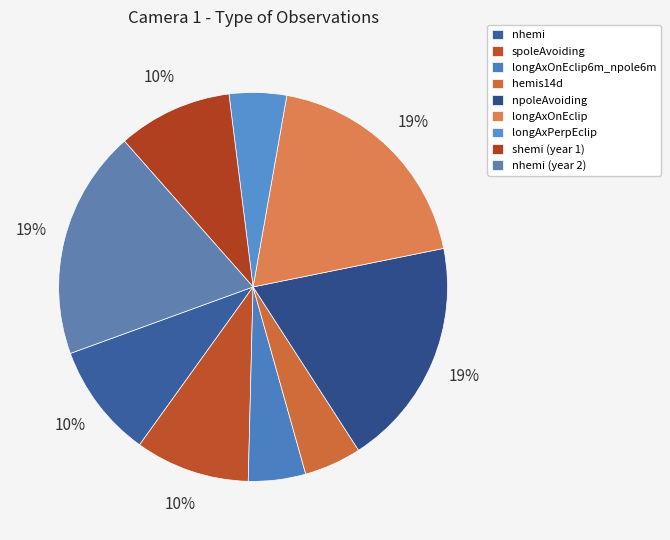

How many segments does this pie chart have?

9